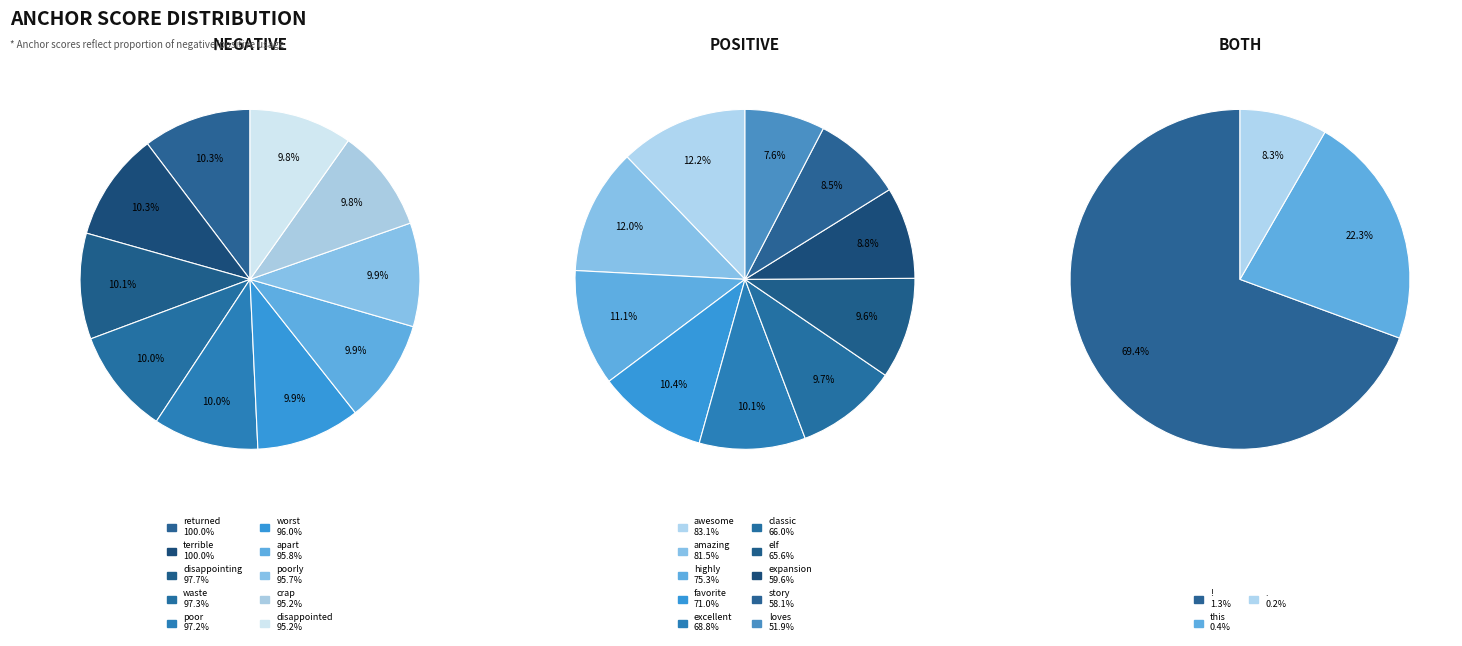

Is it true that 7 is 9% of the pie?

True